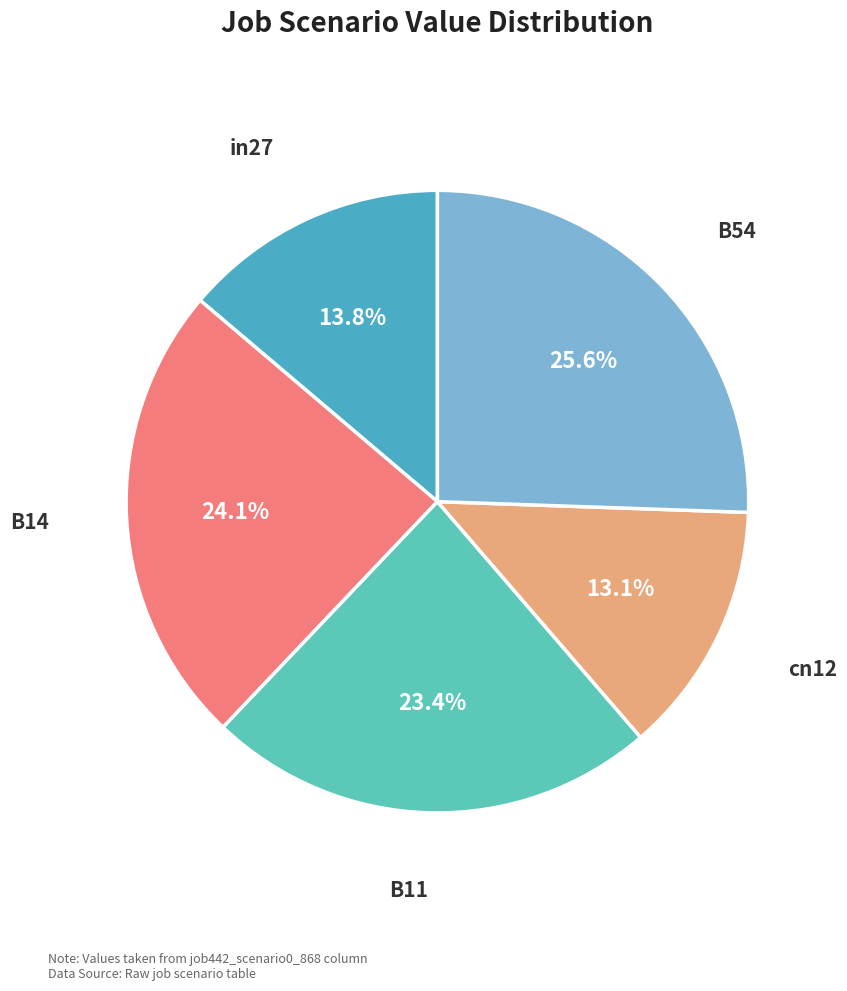

Is there a majority slice in this chart?

No